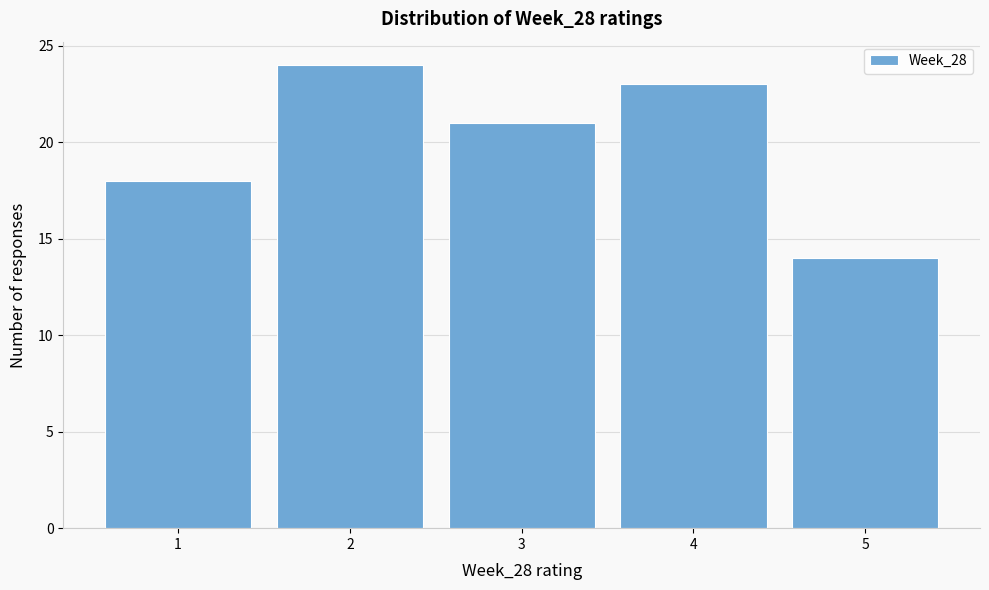

Reading left to right, transcribe this chart: for each bar, give the range it covers on the x-axis and its height. The values are not printed on the chart, so give them approximately, as read against the axis.

0.5 to 1.5: 18
1.5 to 2.5: 24
2.5 to 3.5: 21
3.5 to 4.5: 23
4.5 to 5.5: 14